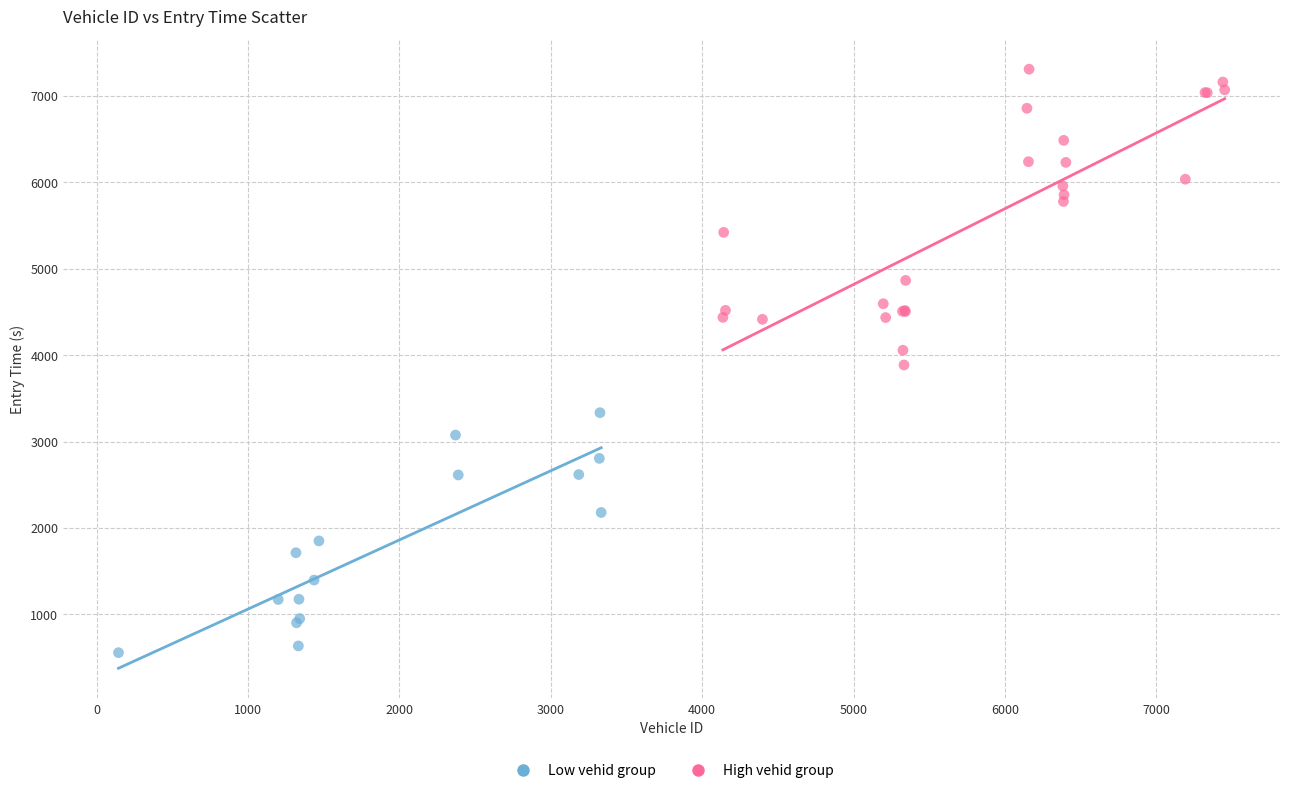

Which series contains the highest Y value?

High vehid group